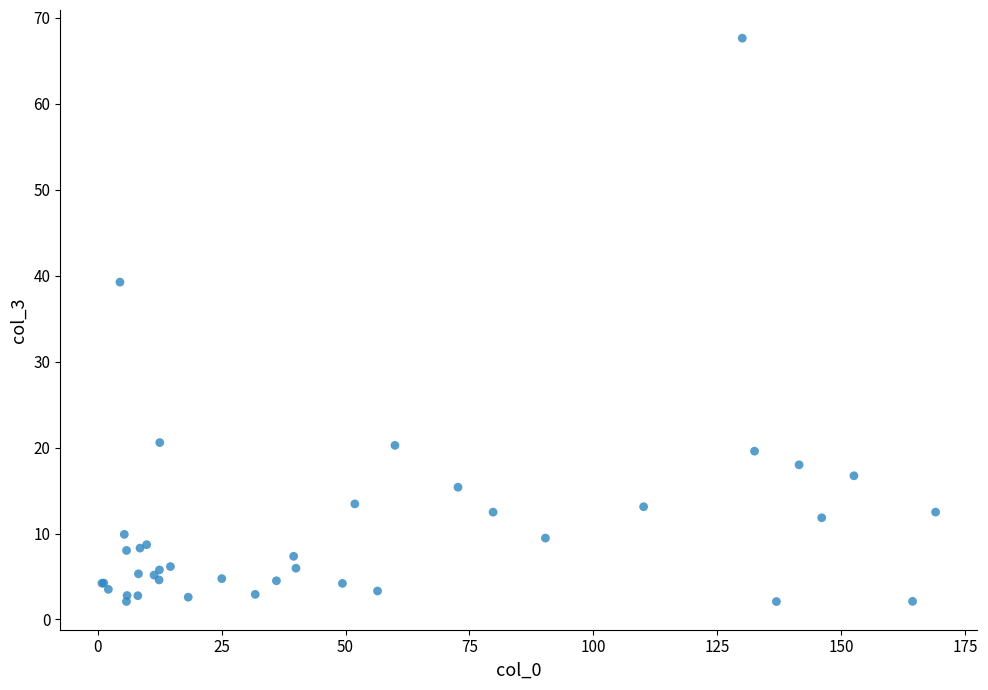

What Y value in the scatter plot is closest to 34?

39.3